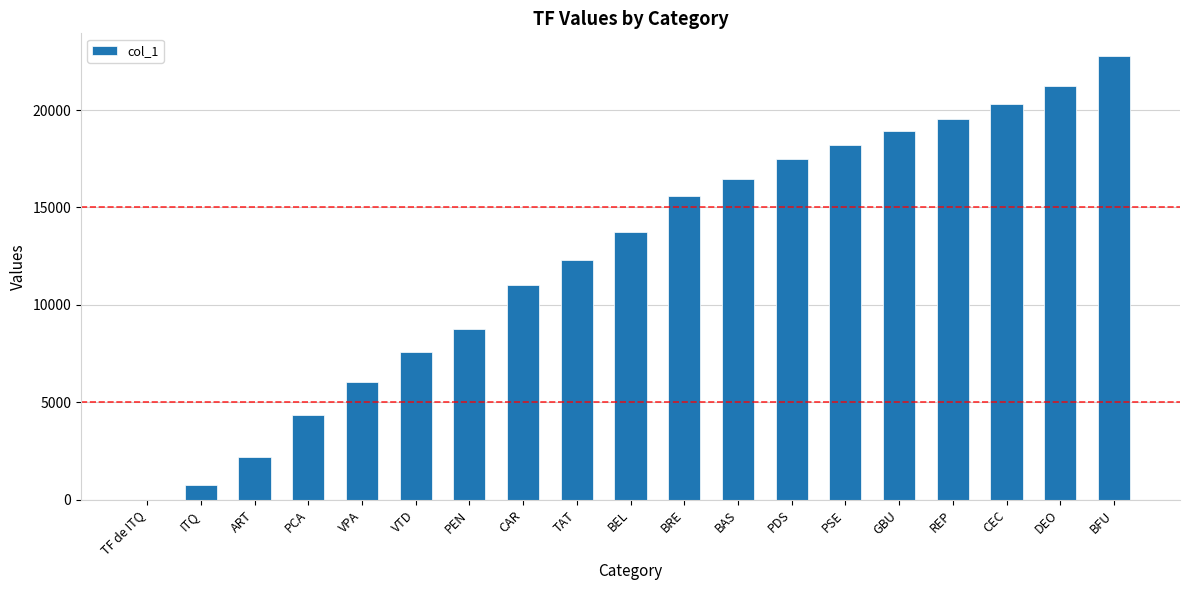

How many categories are shown in the chart?

19